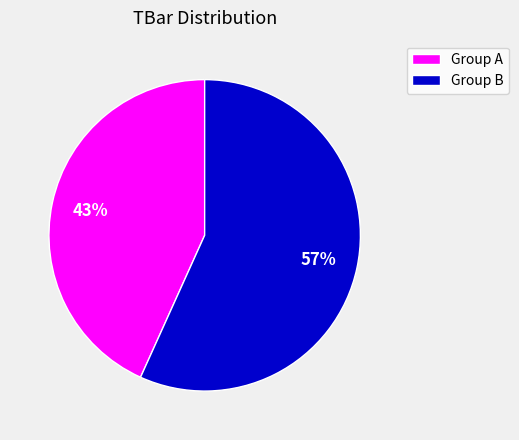

How many segments does this pie chart have?

2